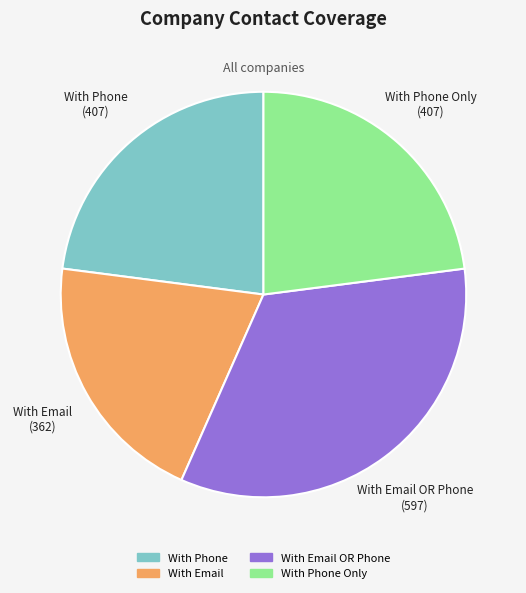

Does any single category account for the majority?

No